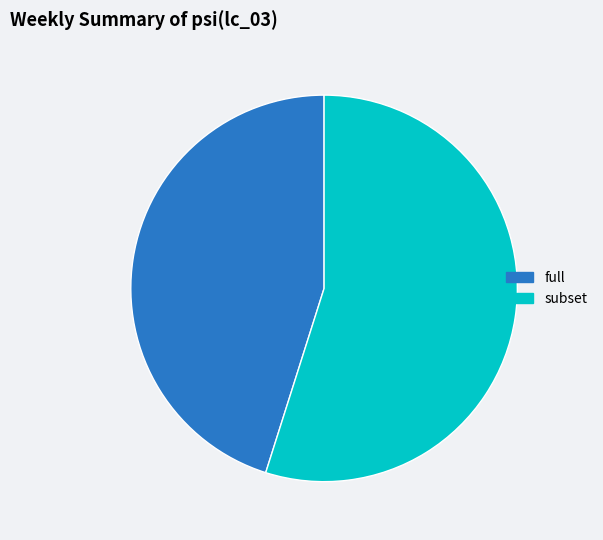

Between full and subset, which is larger?

subset